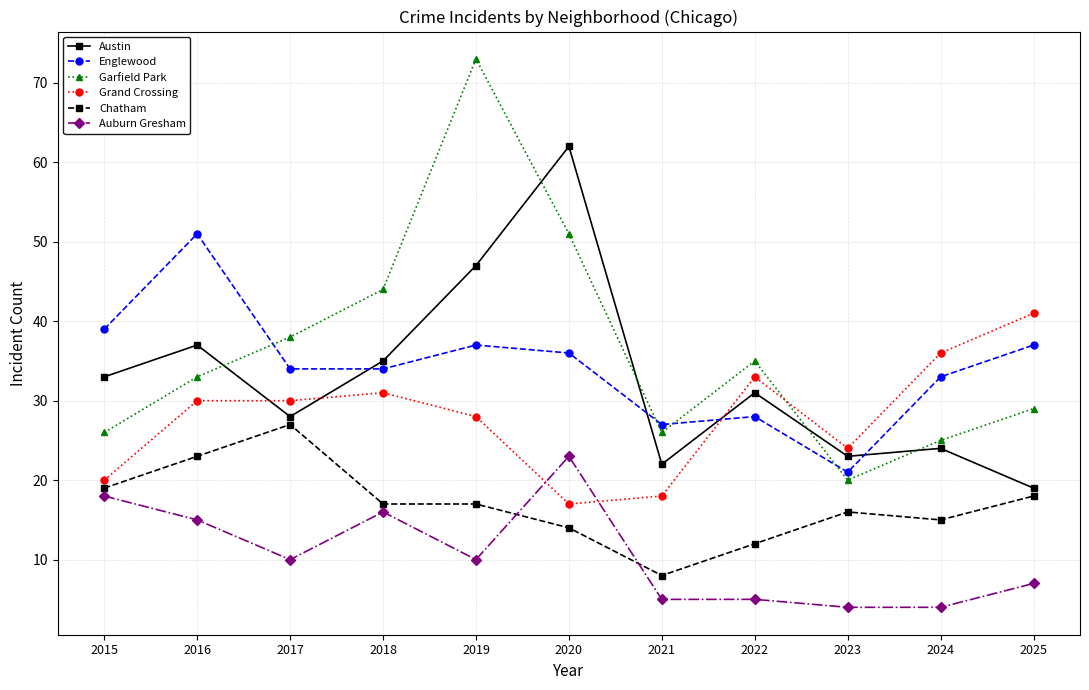

Where is Austin nearest to the value 40?

2016